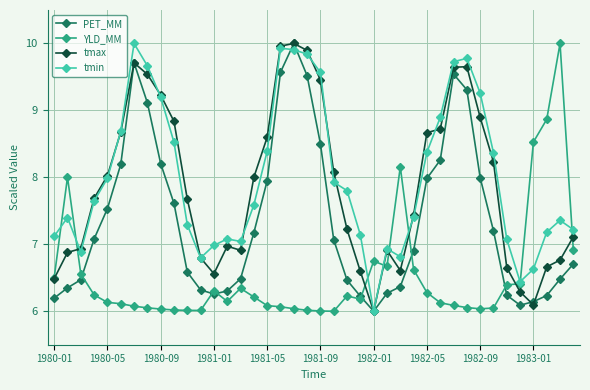

What is the smallest value displayed?

6.0